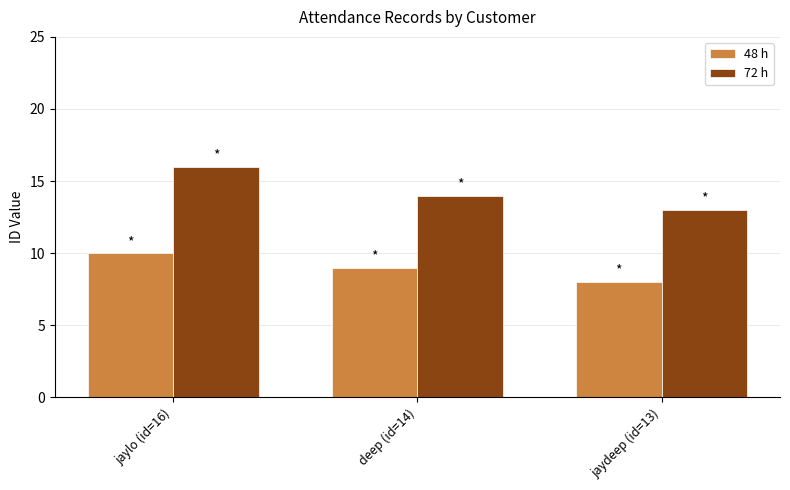

The 72 h series shows 8 at deep (id=14). True or false?

False